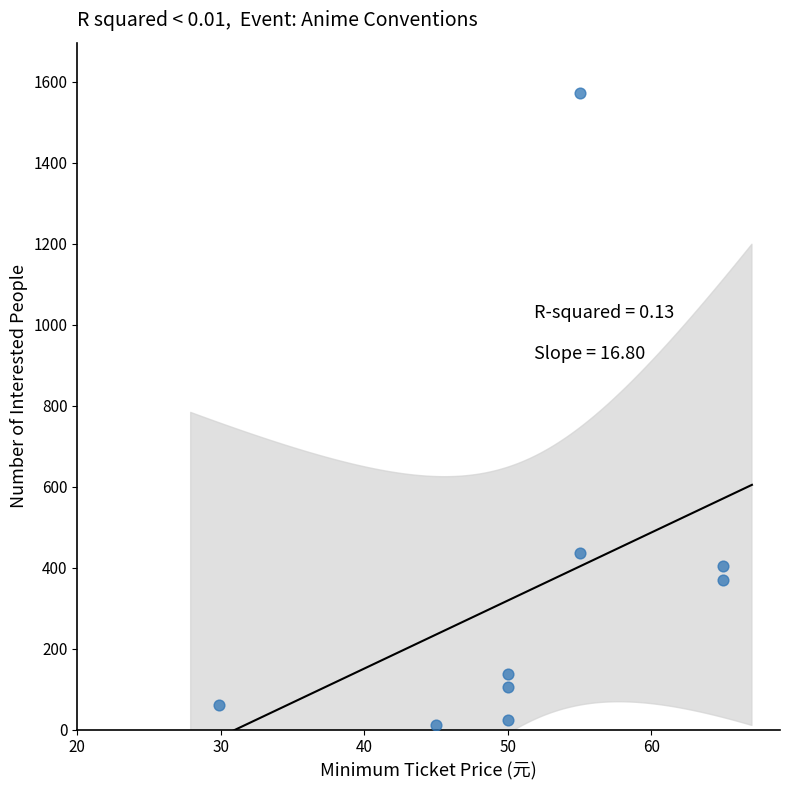

What Y value in the scatter plot is closest to 791?

437